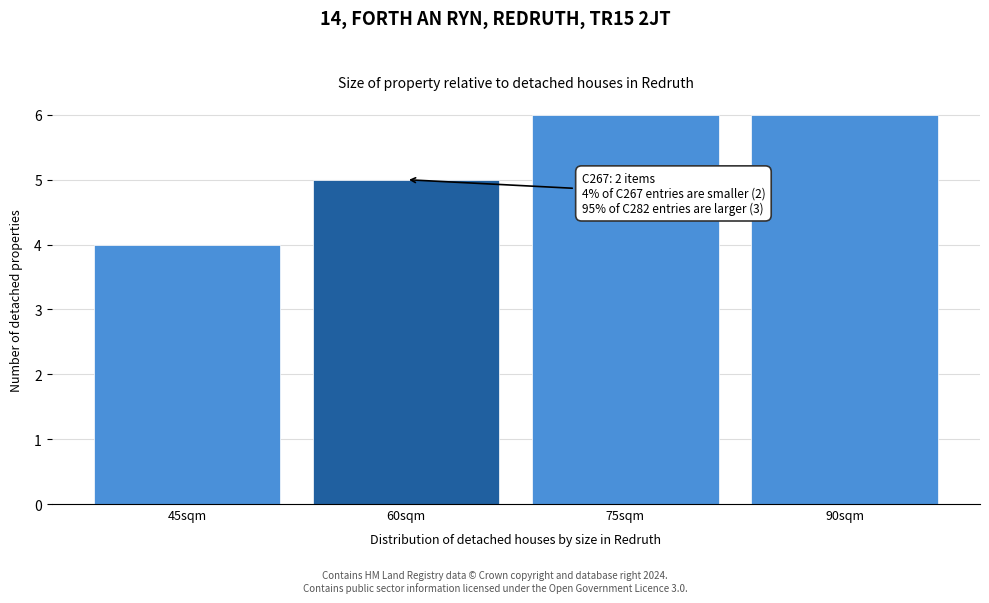

Reading left to right, list all the values displayed in this chart.

45sqm=4	60sqm=5	75sqm=6	90sqm=6